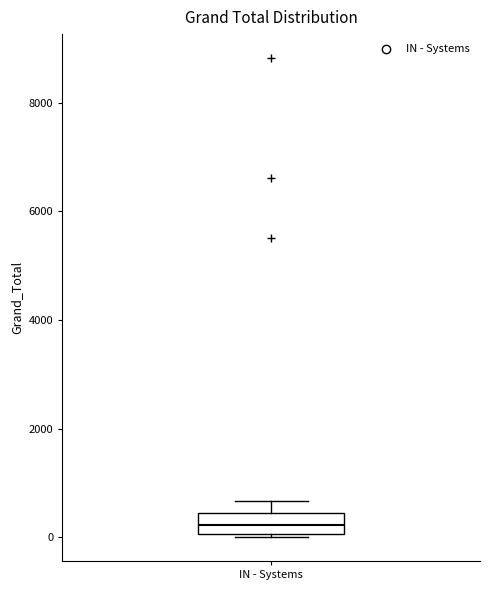

Transcribe this box plot: give where the median line is, the range the box spans, and where the two whiskers end, as read against the y-axis. The values are not printed on the chart, so give them approximately, as read against the axis.

median 200, box 0 to 400, whiskers 0 to 600